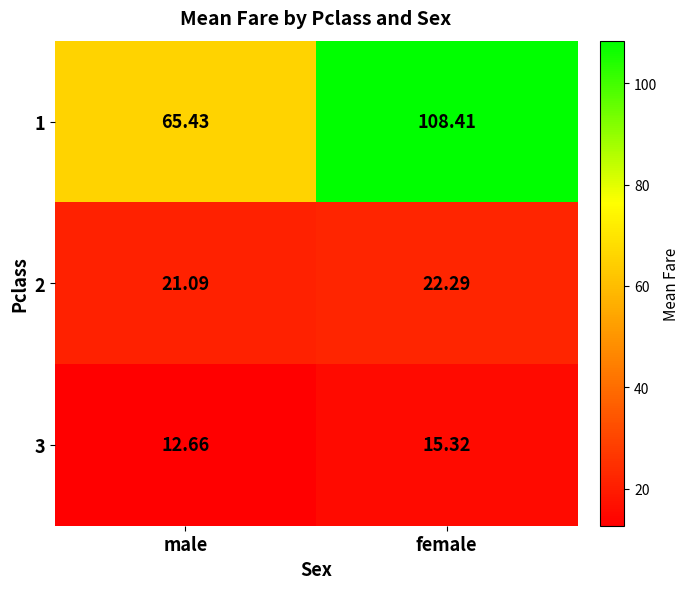

At female, list the series in order from largest to smallest.

1, 2, 3